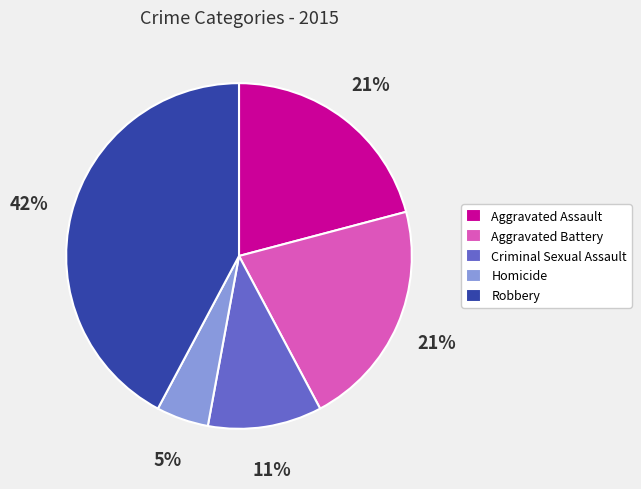

Is the sum of Aggravated Assault and Homicide greater than half?

No